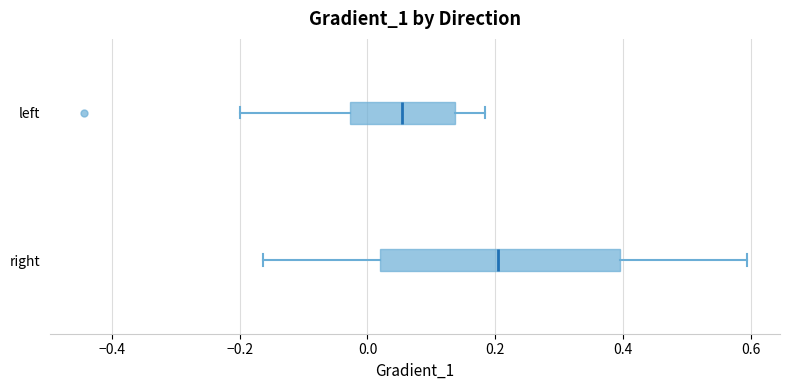

Reading bottom to top, transcribe this box plot: for each box, give where its median line is, the range the box spans, and where its two whiskers end, as read against the x-axis. The values are not printed on the chart, so give them approximately, as read against the axis.

right: median 0.20, box 0.02 to 0.40, whiskers -0.16 to 0.60
left: median 0.06, box -0.02 to 0.14, whiskers -0.20 to 0.18